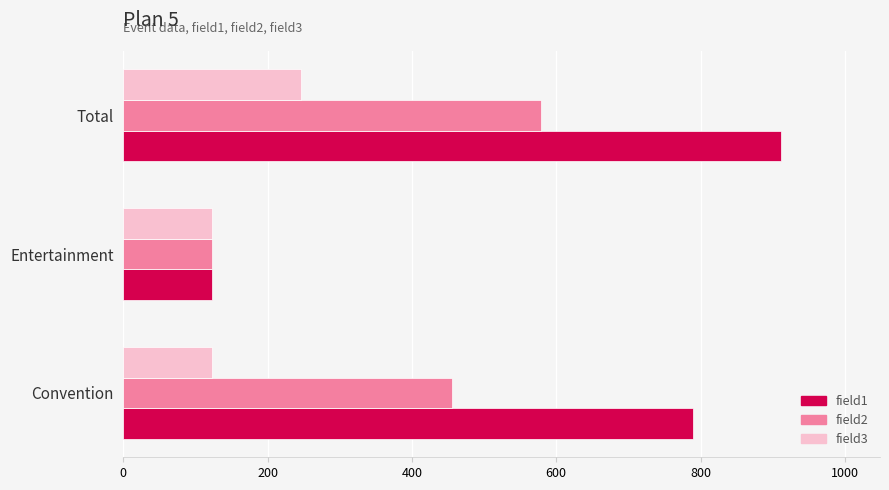

What is the highest value of the field3 series?

246